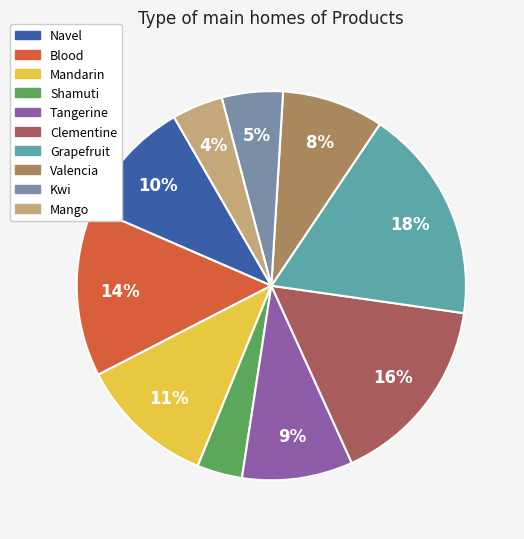

Which slice is the largest?

Grapefruit